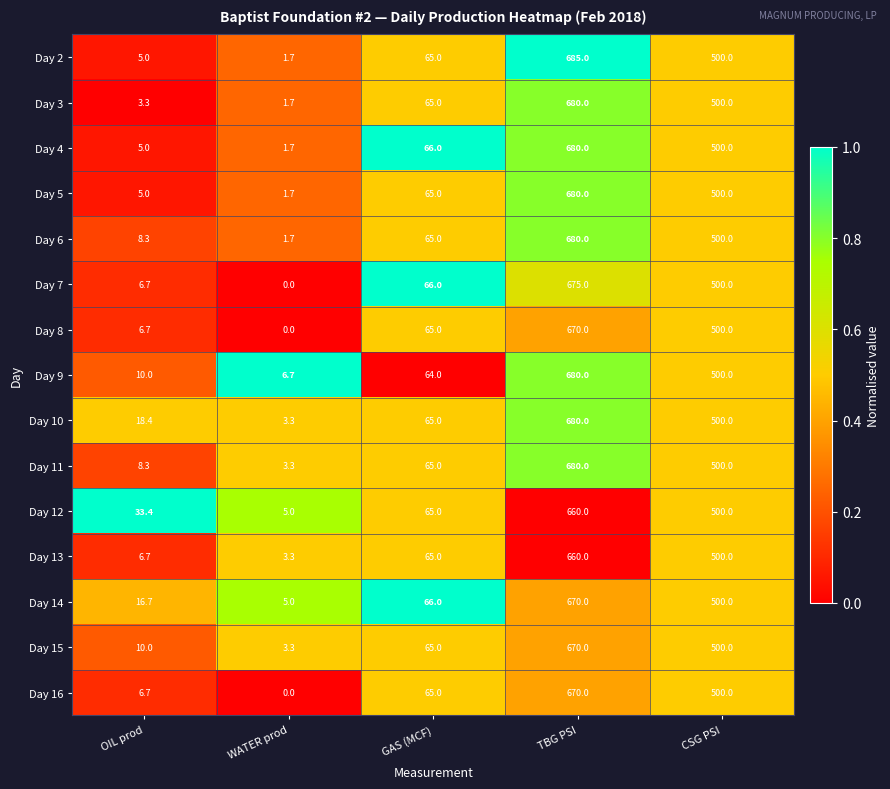

At which category is the sum across all series the highest?

TBG PSI